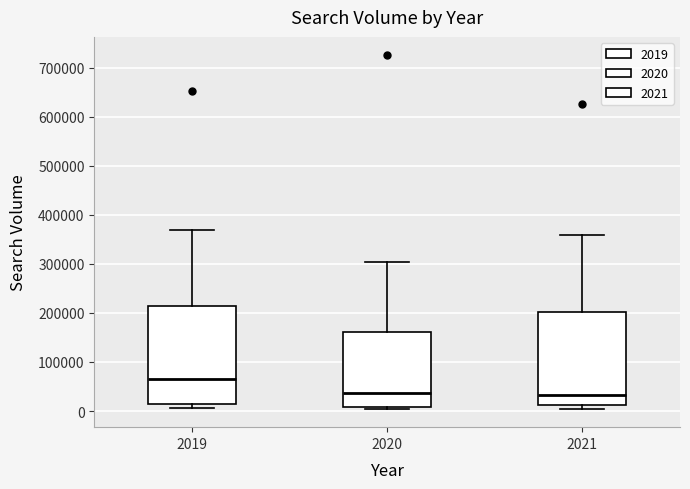

Reading left to right, transcribe this box plot: for each box, give where its median line is, the range the box spans, and where its two whiskers end, as read against the y-axis. The values are not printed on the chart, so give them approximately, as read against the axis.

2019: median 70000, box 10000 to 210000, whiskers 10000 (just below the box's lower edge) to 370000
2020: median 40000, box 10000 to 160000, whiskers 0 to 300000
2021: median 30000, box 10000 to 200000, whiskers 0 to 360000